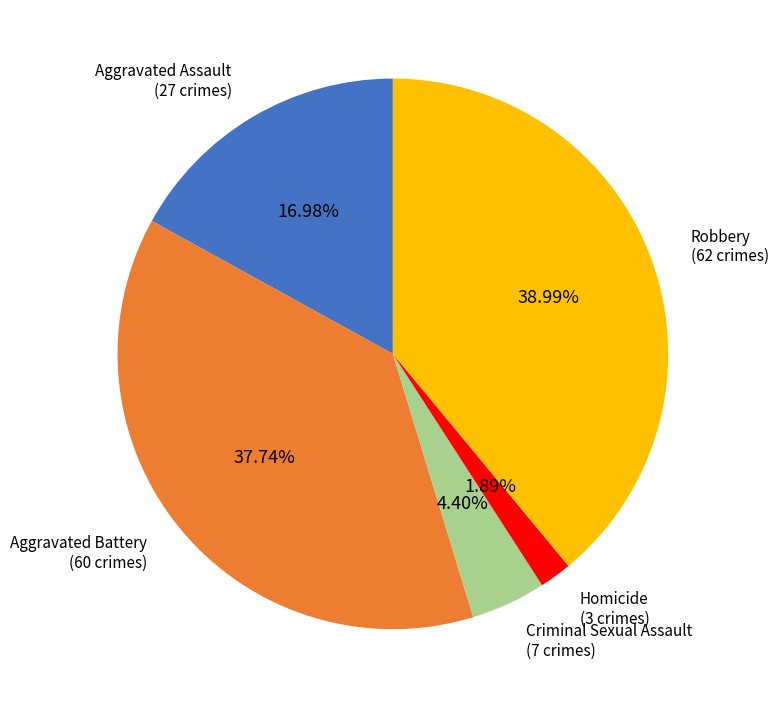

What is the ratio of the value at Aggravated Battery to the value at Homicide?

20.0